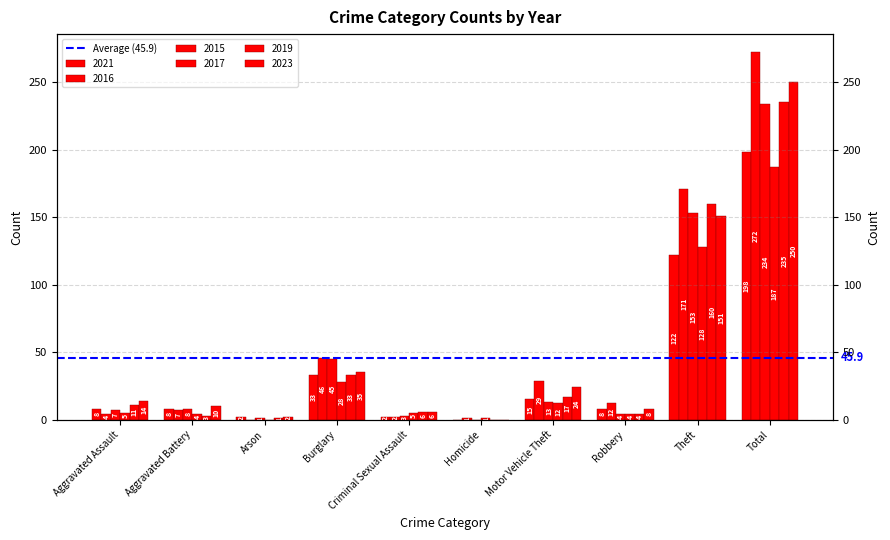

What is the difference between the 2021 values at Homicide and Aggravated Battery?

8